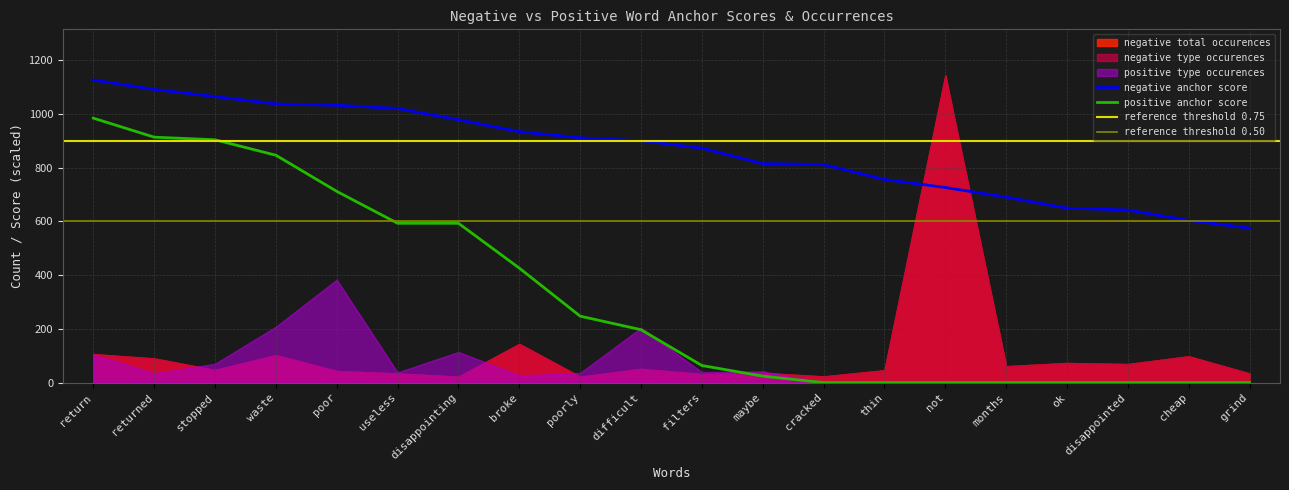

What is the maximum value for positive anchor score?

984.0